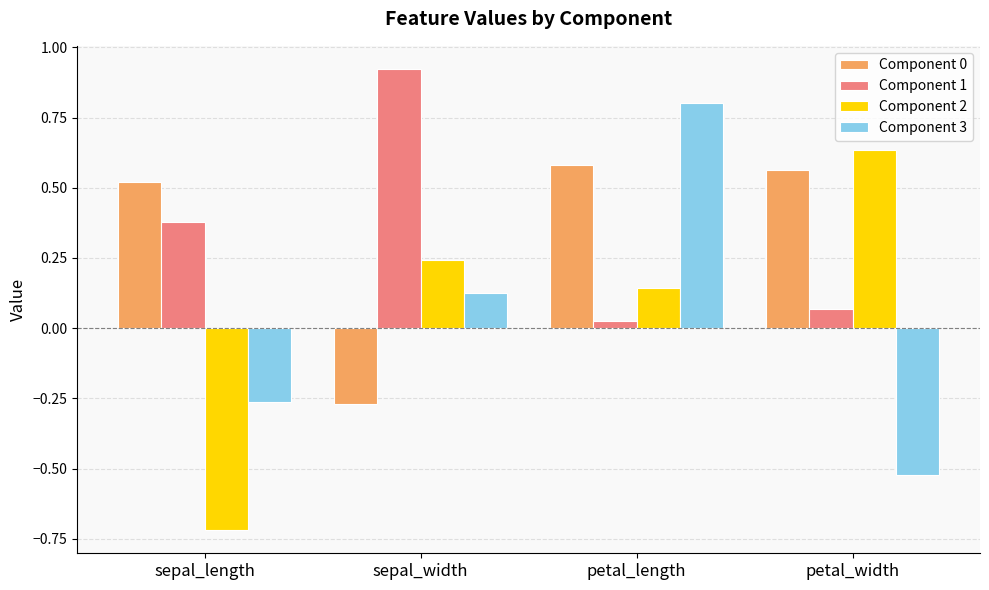

How many data points in Component 2 are above 0?

3